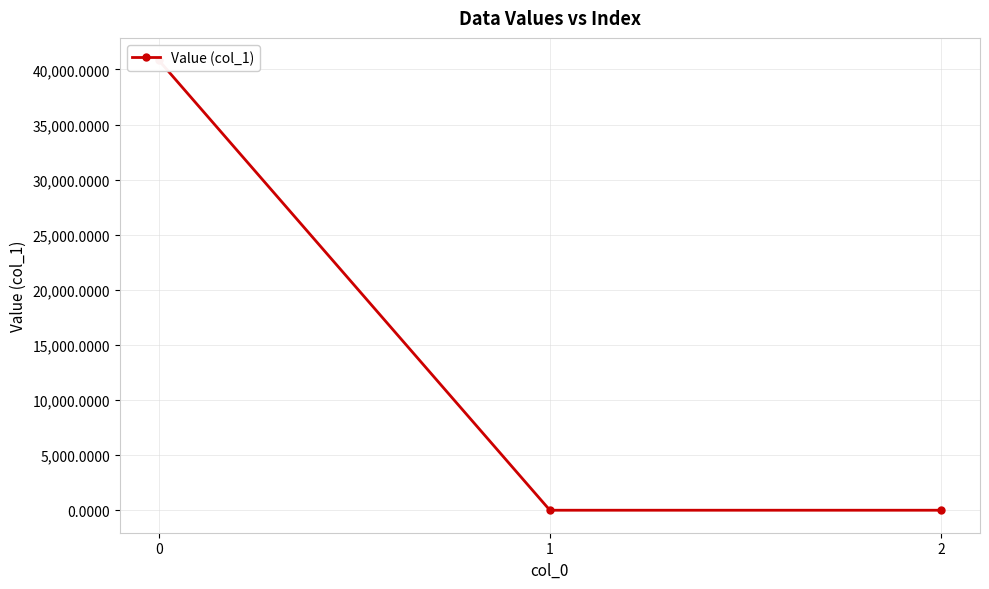

How many lines are shown in the chart?

1